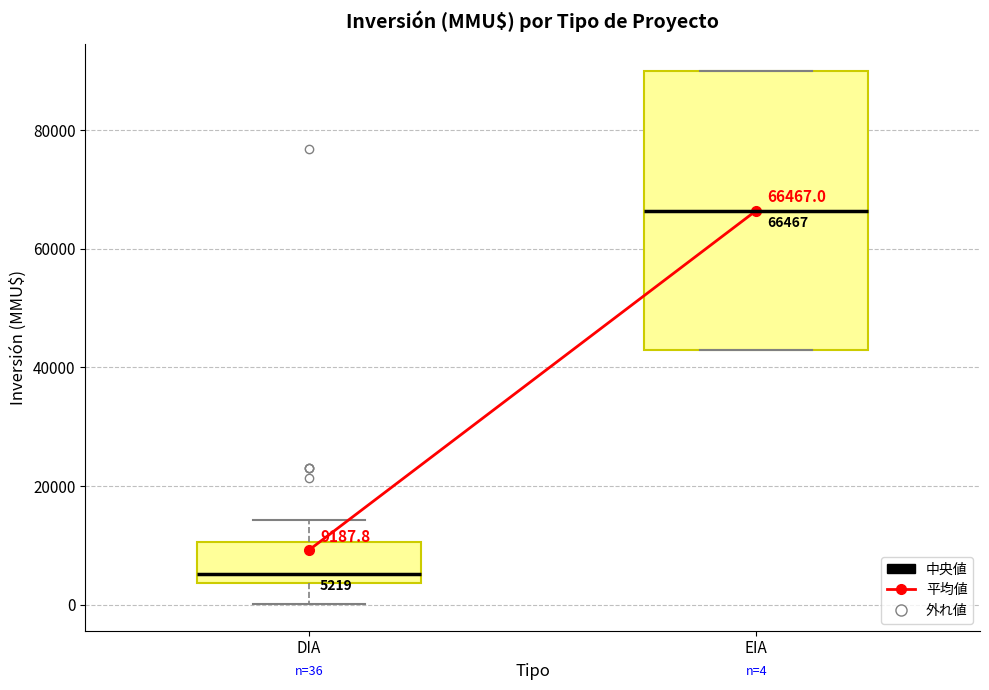

Which box has the lowest median line?

DIA